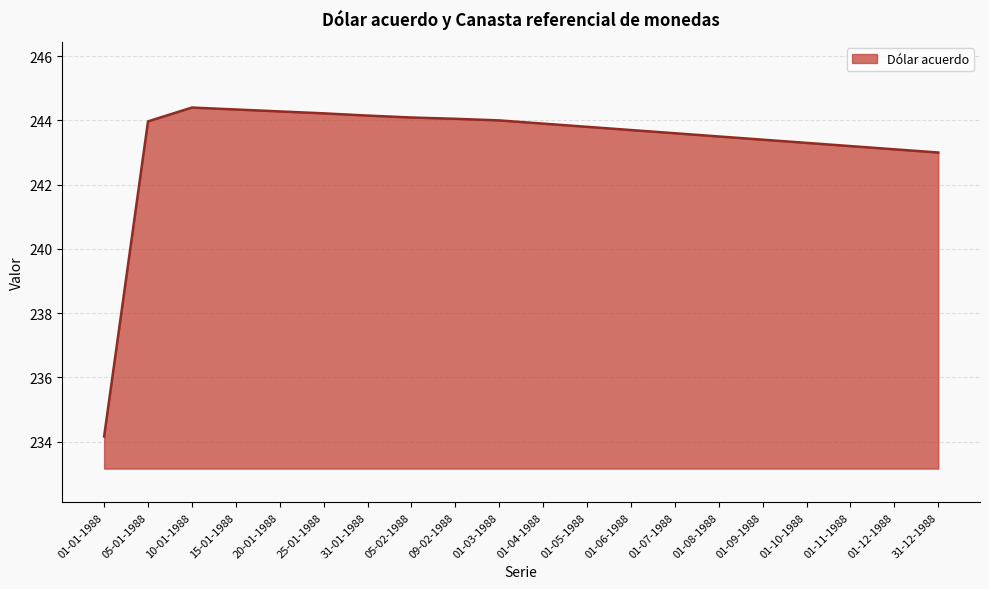

What position from the right is 10-01-1988?

18